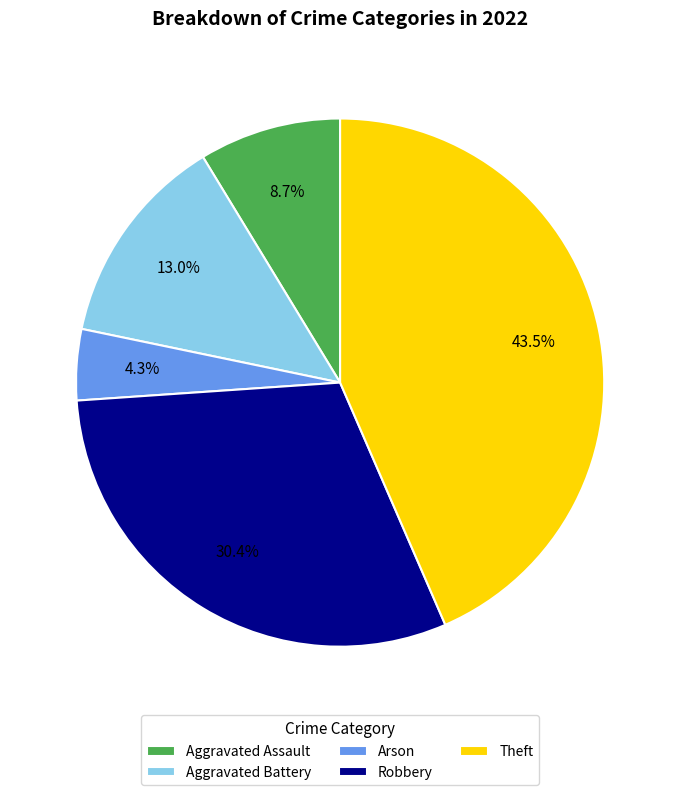

The Aggravated Battery slice represents 7% of the pie. True or false?

False